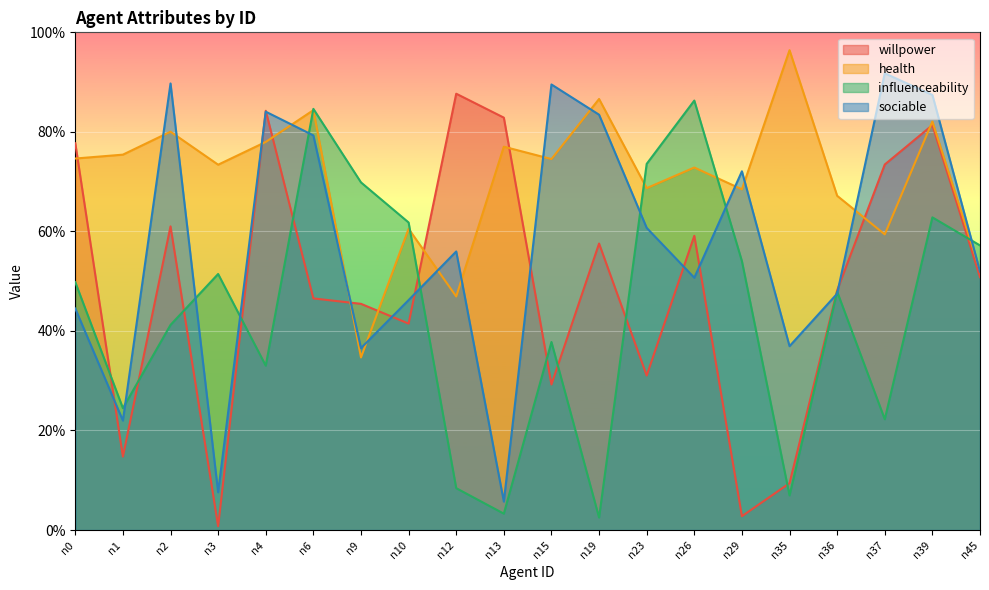

At which category is the sum across all series the highest?

n39